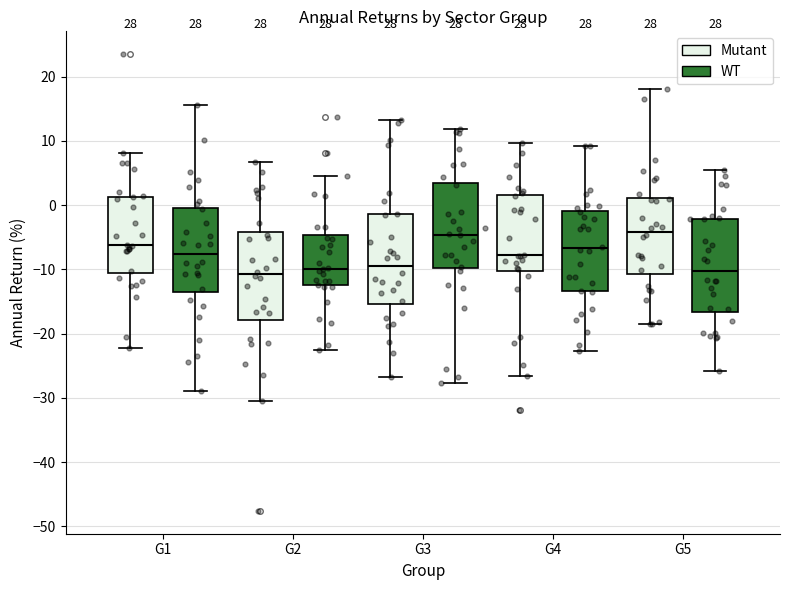

Reading left to right, read every box against the y-axis: the position of its median line, the range the box covers, and the ends of its whiskers. The values are not printed on the chart, so give them approximately, as read against the axis.

G1 (Mutant): median -6, box -11 to 1, whiskers -22 to 8
G1 (WT): median -8, box -14 to 0, whiskers -29 to 16
G2 (Mutant): median -11, box -18 to -4, whiskers -30 to 7
G2 (WT): median -10, box -12 to -5, whiskers -23 to 5
G3 (Mutant): median -9, box -15 to -1, whiskers -27 to 13
G3 (WT): median -5, box -10 to 3, whiskers -28 to 12
G4 (Mutant): median -8, box -10 to 2, whiskers -27 to 10
G4 (WT): median -7, box -13 to -1, whiskers -23 to 9
G5 (Mutant): median -4, box -11 to 1, whiskers -19 to 18
G5 (WT): median -10, box -17 to -2, whiskers -26 to 6